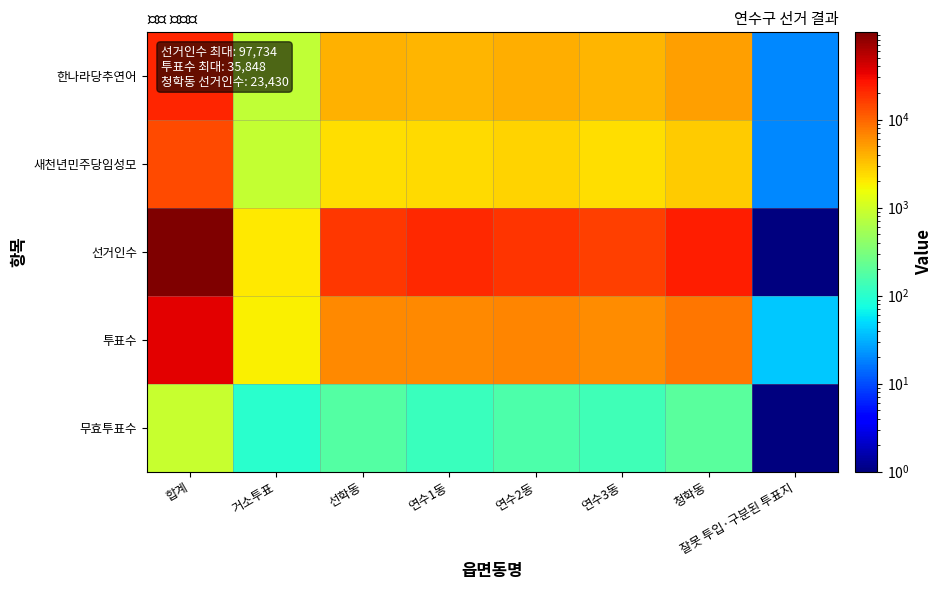

Which series changed the most between 선학동 and 청학동?

선거인수